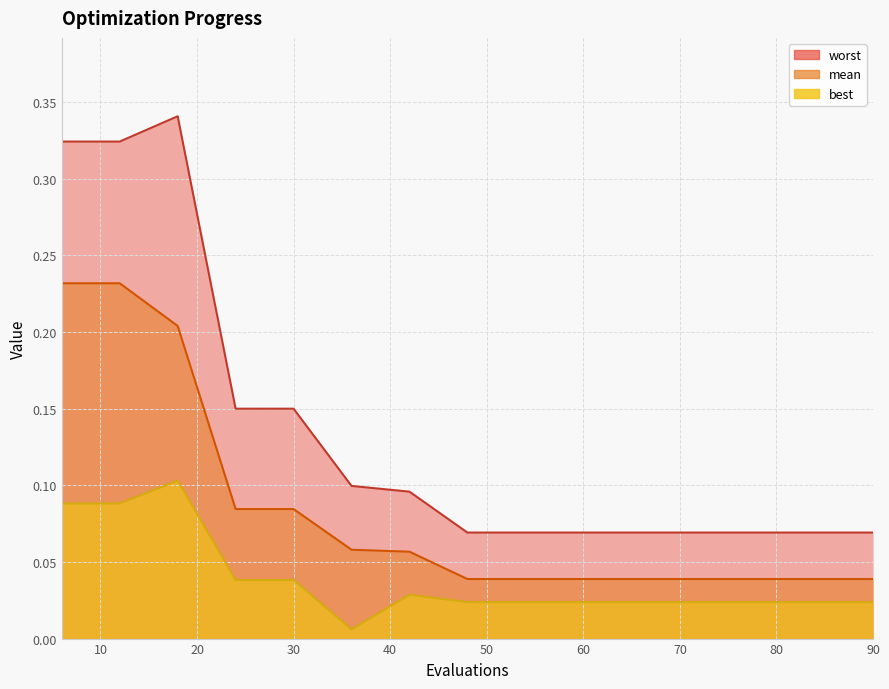

What is the sum of the mean values at 18 and 48?

0.2